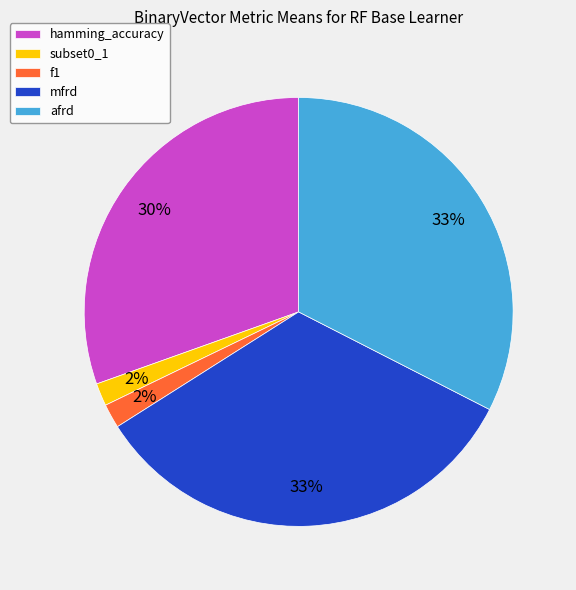

What percentage is the f1 slice, to the nearest percent?

2%